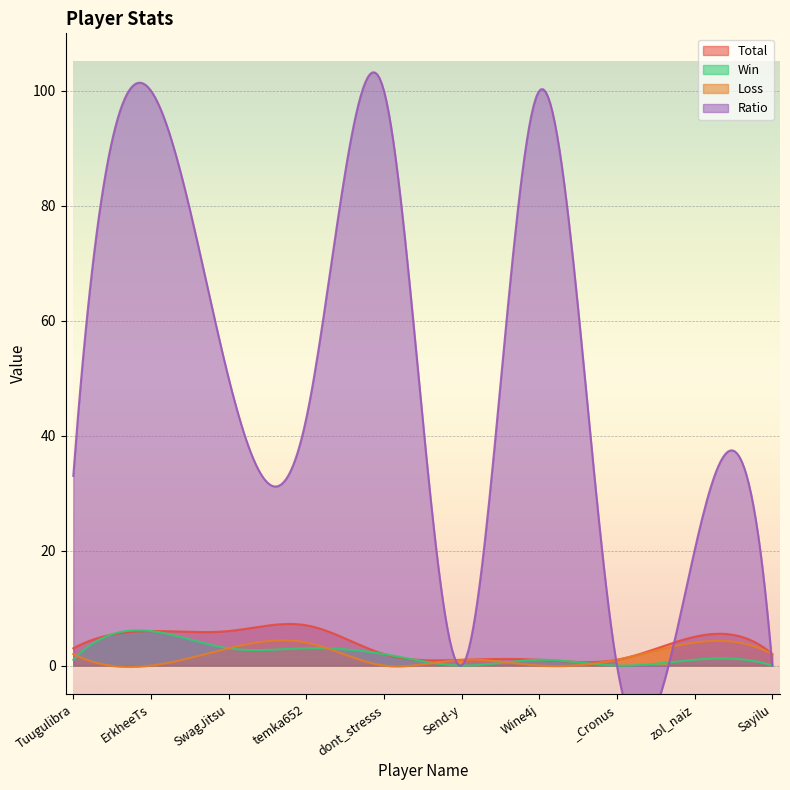

The value of Total at Sayilu is 1. True or false?

False